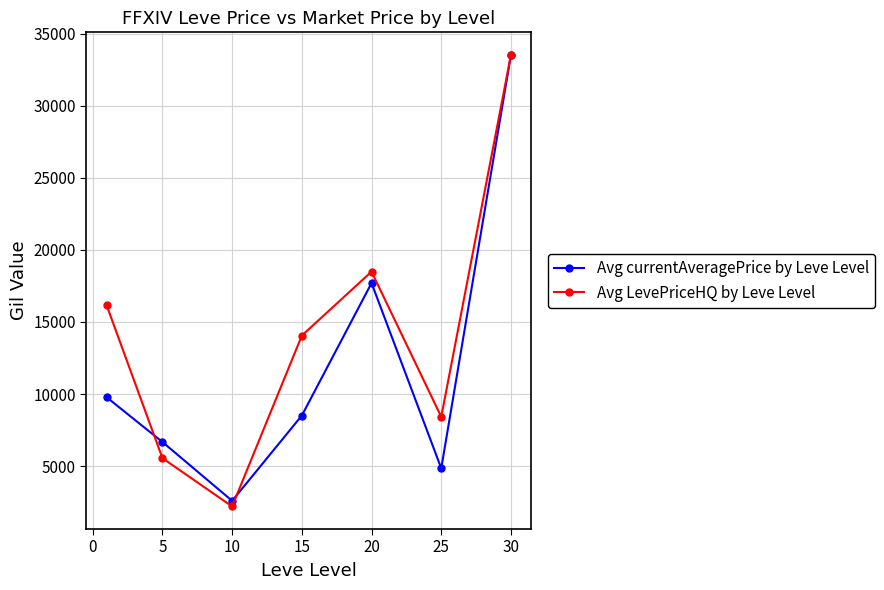

True or false: Avg LevePriceHQ by Leve Level has more than 1 points higher than both neighbors.

False